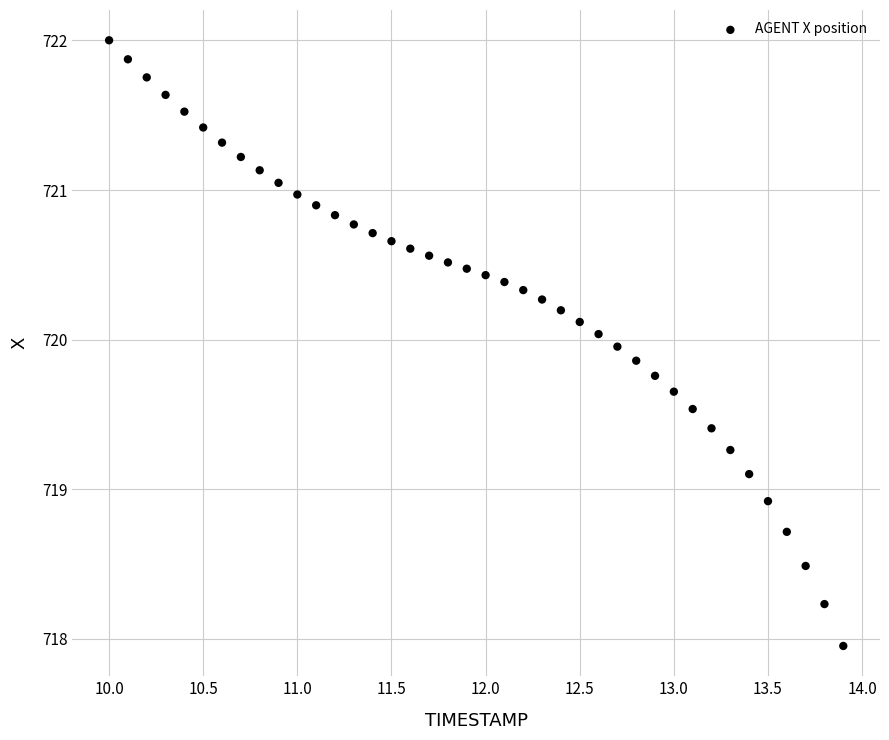

What is the range of Y values (max minus min)?

4.0